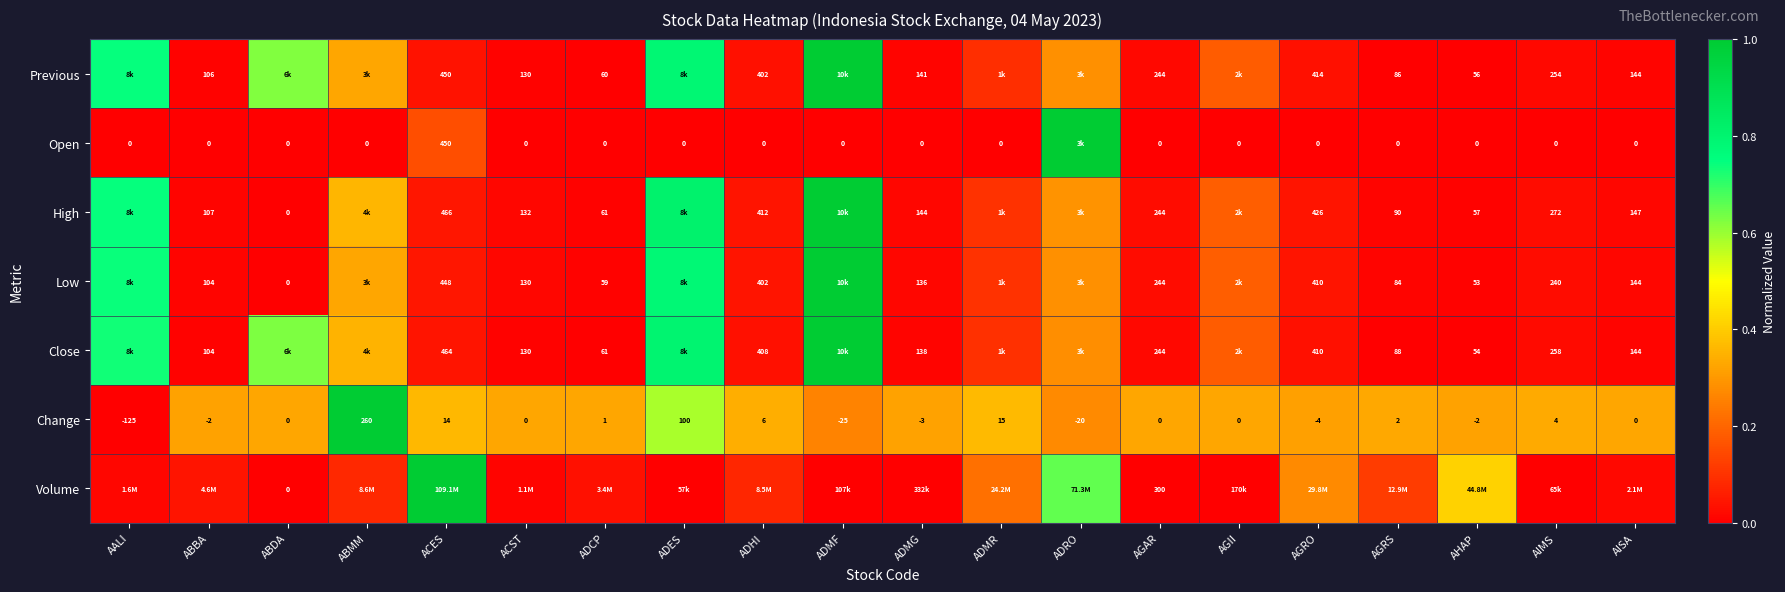

Where is Change nearest to the value 67?

ADES